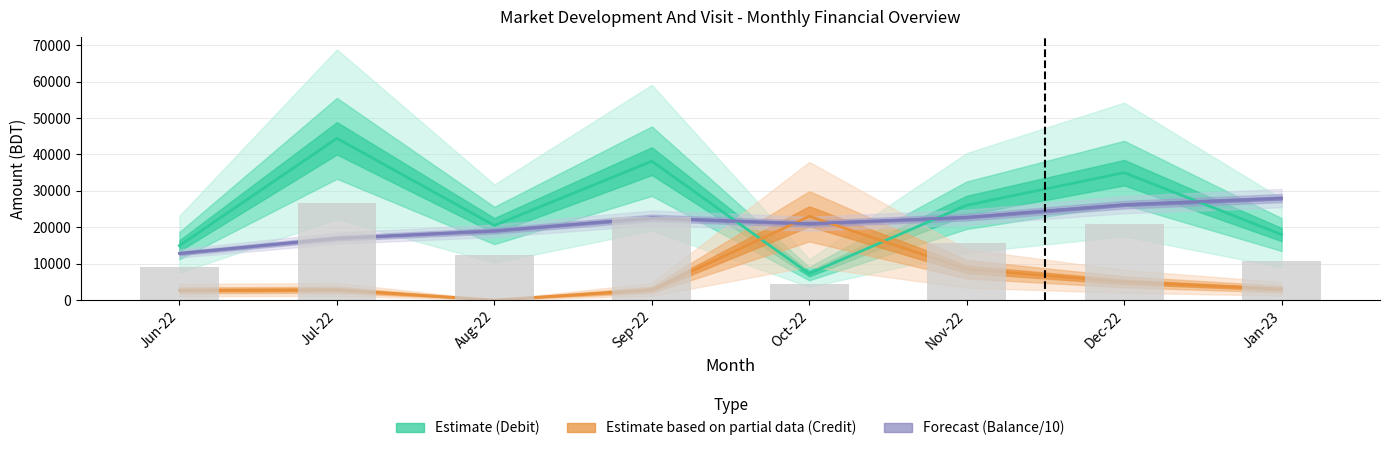

At how many categories does at least one series exceed 8438?

8